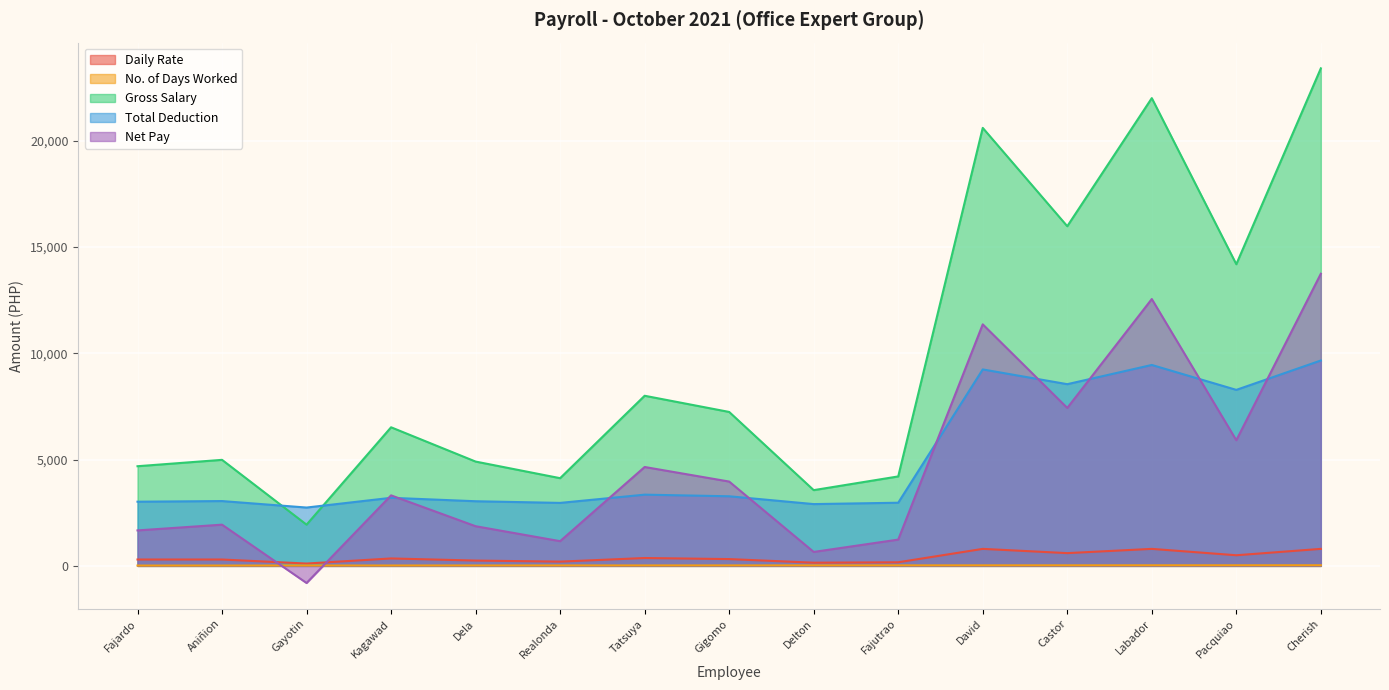

What is the average value of the Gross Salary series?

9755.8